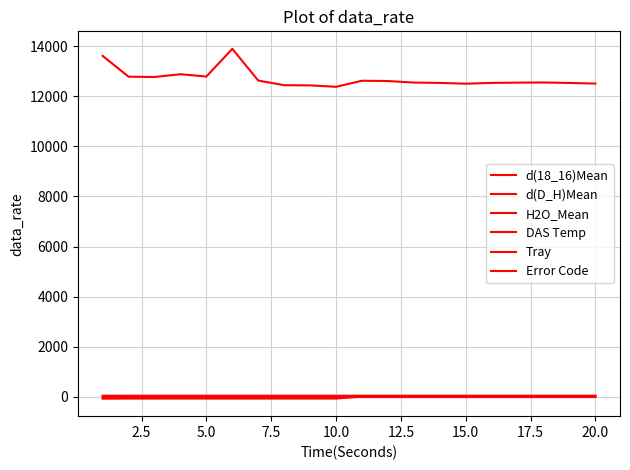

Does the chart display data point markers on the line(s)?

No